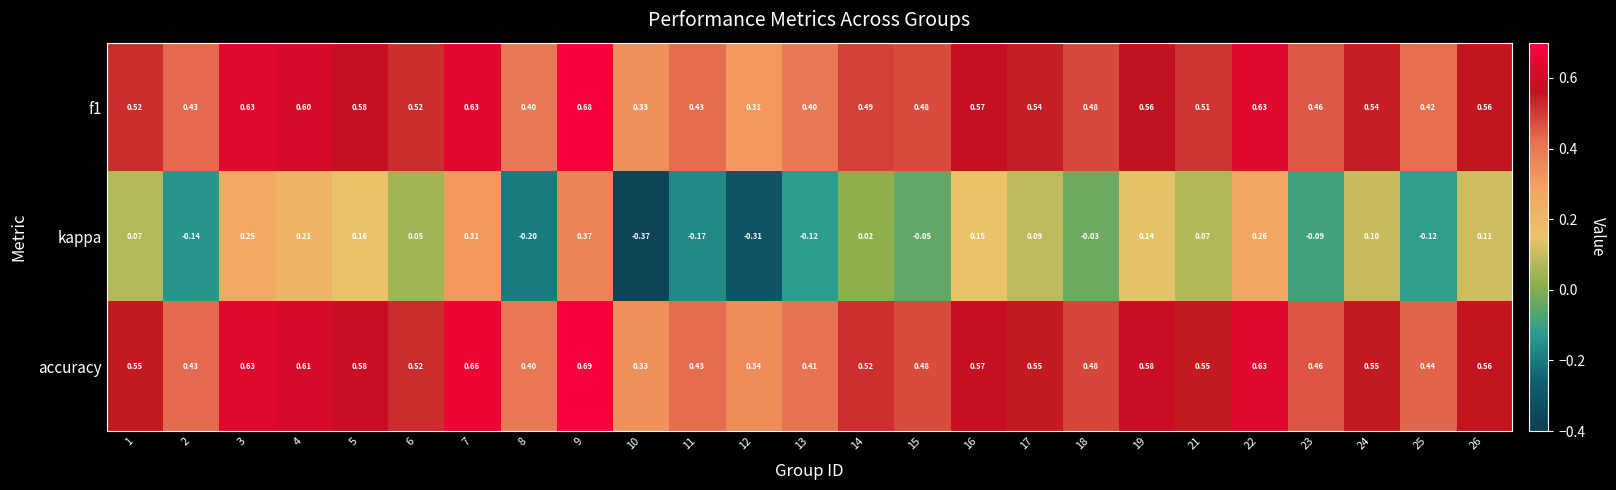

Between 19 and 24, which series saw the biggest shift?

kappa